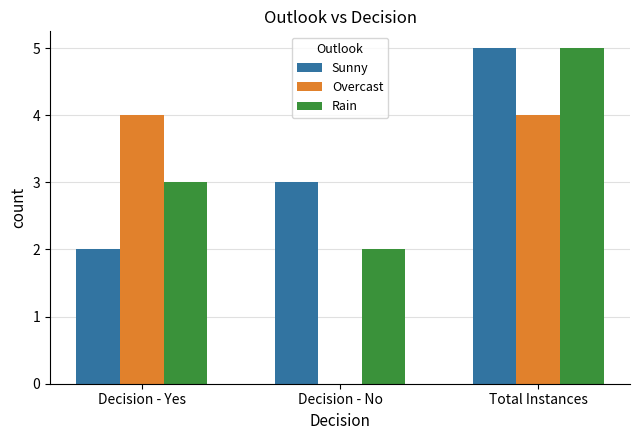

At which category does the chart reach its peak across all series?

Total Instances